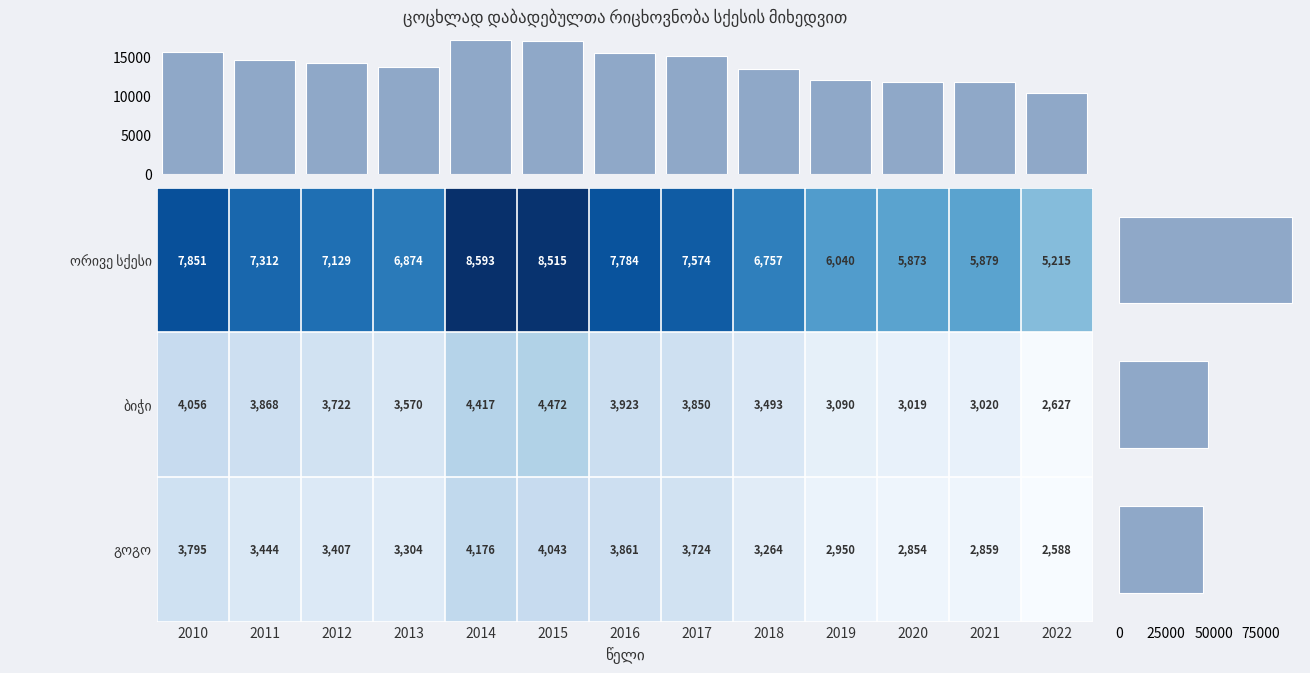

What is the lowest value of the ორივე სქესი series?

5215